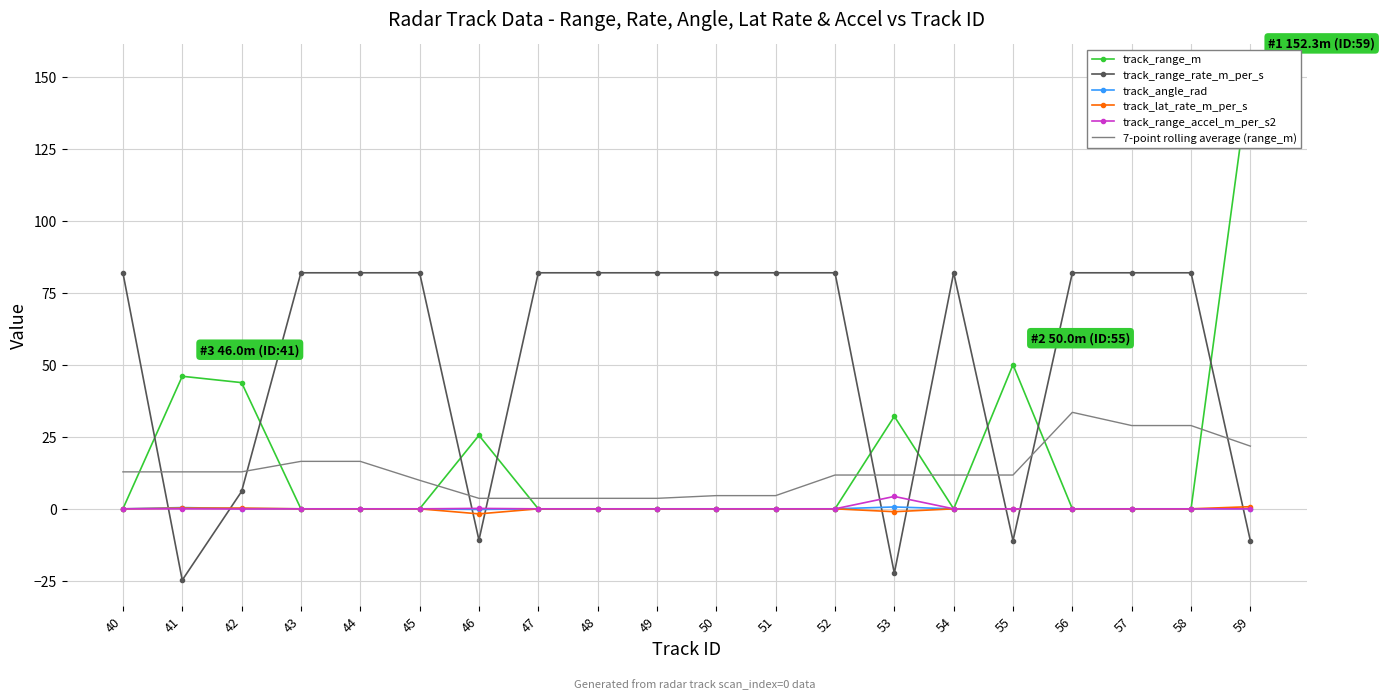

True or false: track_lat_rate_m_per_s has more than 2 interior local peaks.

False